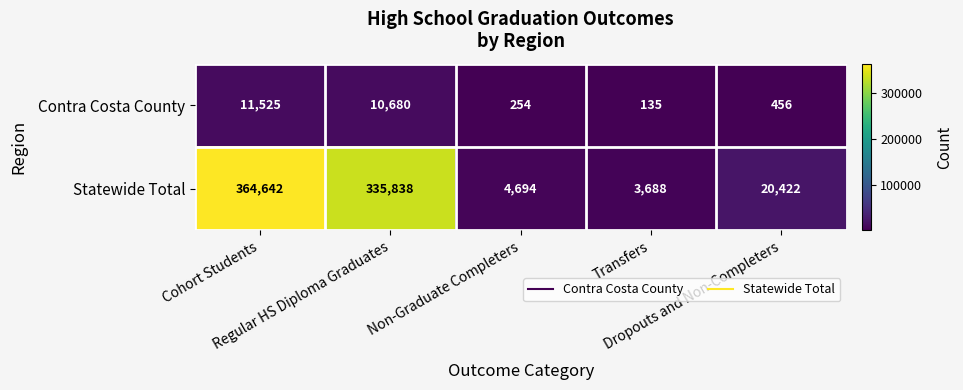

What is the sum of all Statewide Total values?

729284